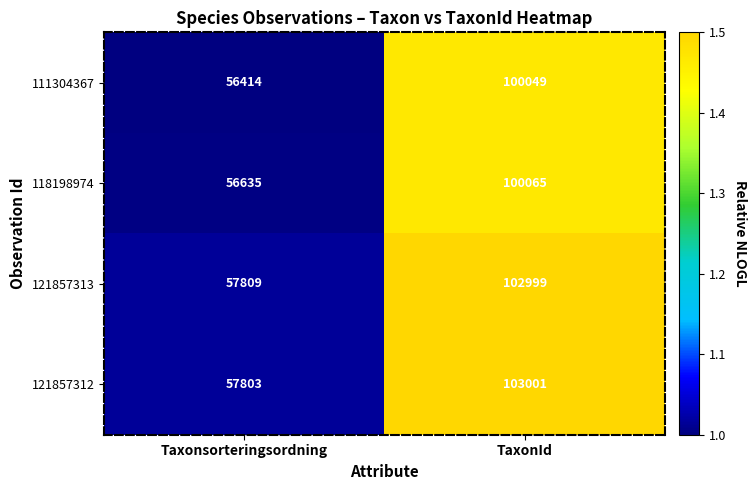

Reading left to right, extract all data points from this chart.

111304367: 56414	100049
118198974: 56635	100065
121857313: 57809	102999
121857312: 57803	103001